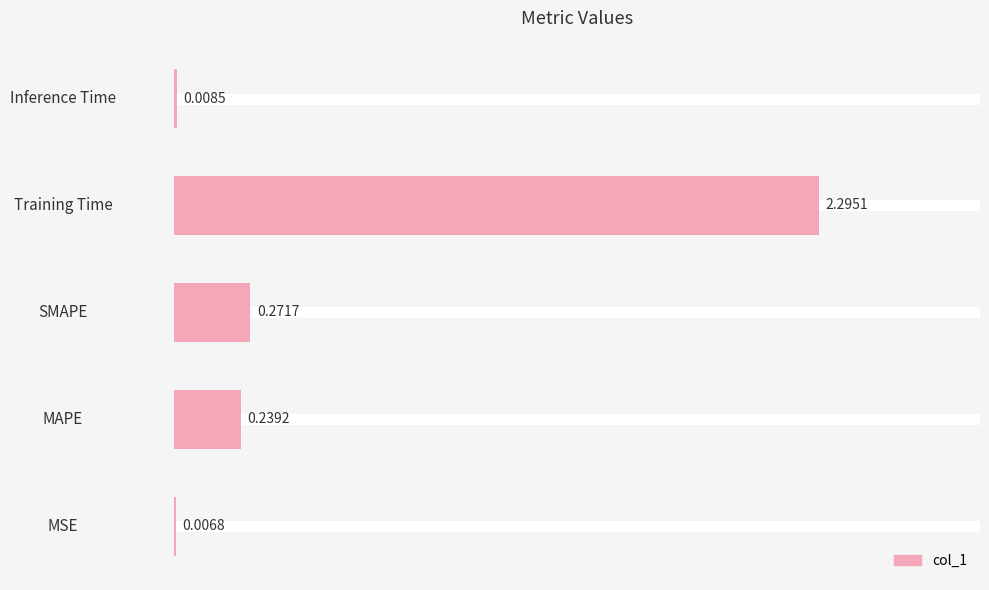

What is the sum of all values?

2.8